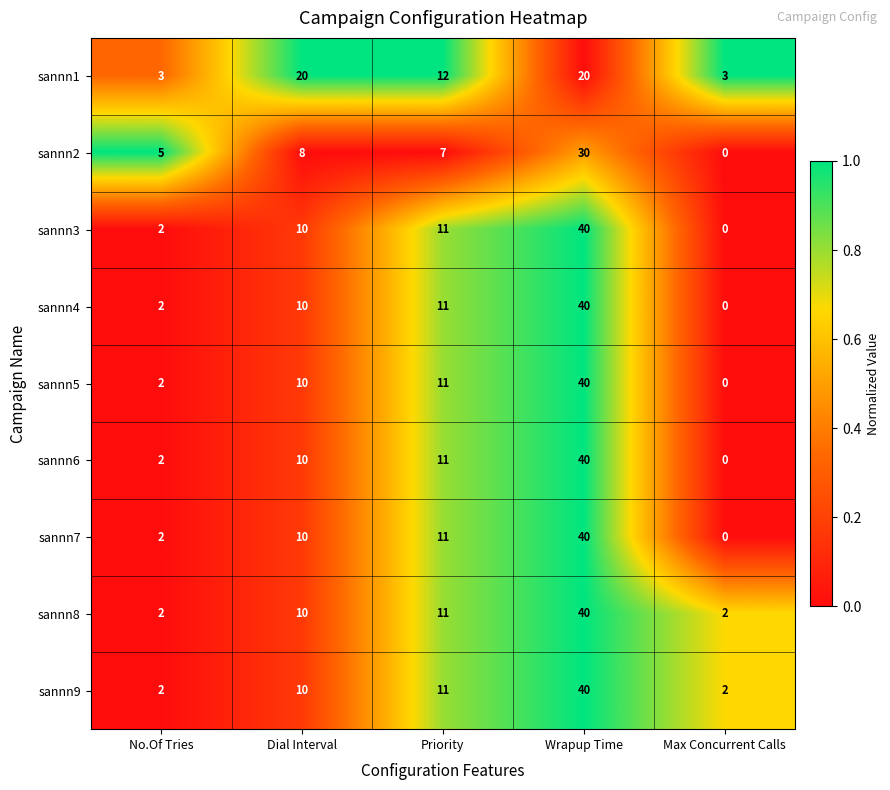

Between No.Of Tries and Dial Interval, which series saw the biggest shift?

sannn1